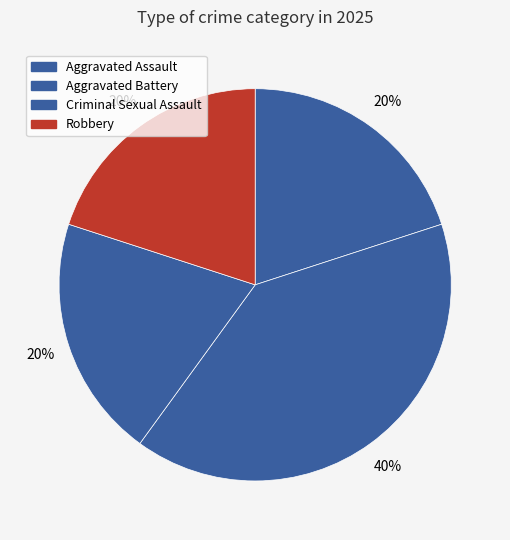

Rank the categories by value from lowest to highest.

Aggravated Assault, Criminal Sexual Assault, Robbery, Aggravated Battery